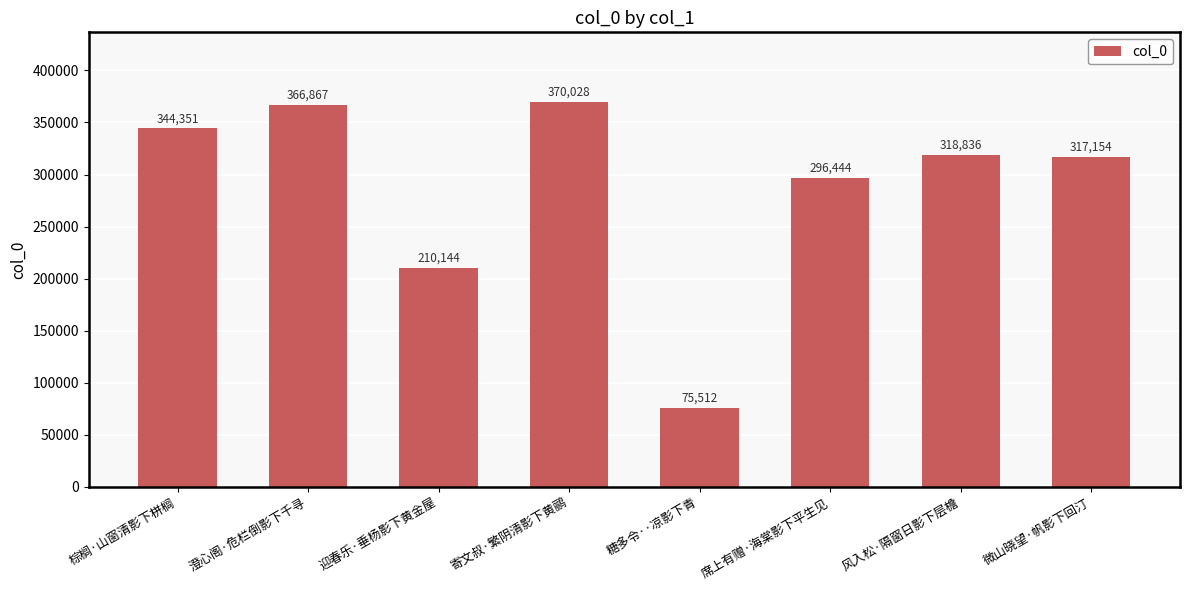

Where does the data first go above 318836?

棕榈·山窗清影下栟榈